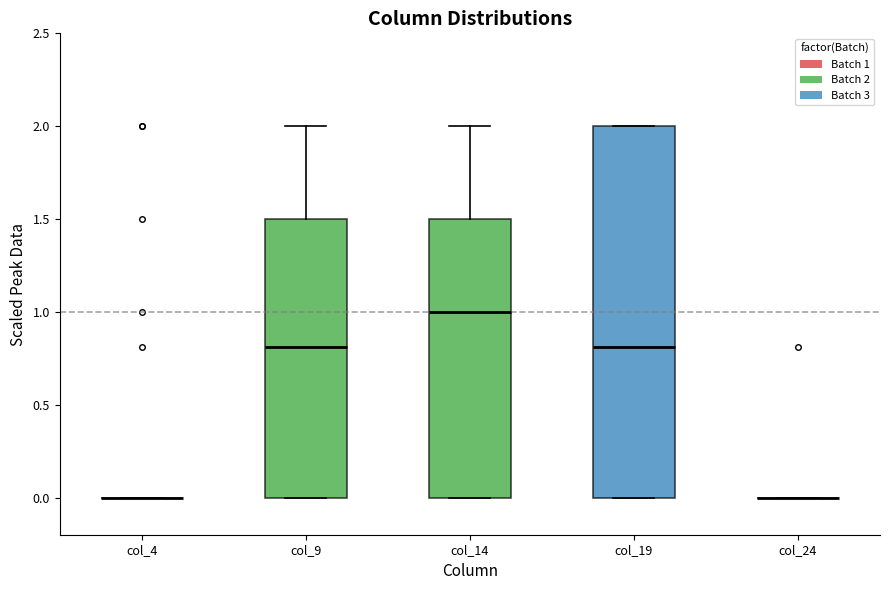

Reading left to right, read every box against the y-axis: the position of its median line, the range the box covers, and the ends of its whiskers. The values are not printed on the chart, so give them approximately, as read against the axis.

col_4: box collapsed to a line at 0.0, whiskers 0.0 to 0.0
col_9: median 0.8, box 0.0 to 1.5, whiskers 0.0 to 2.0
col_14: median 1.0, box 0.0 to 1.5, whiskers 0.0 to 2.0
col_19: median 0.8, box 0.0 to 2.0, whiskers 0.0 to 2.0
col_24: box collapsed to a line at 0.0, whiskers 0.0 to 0.0